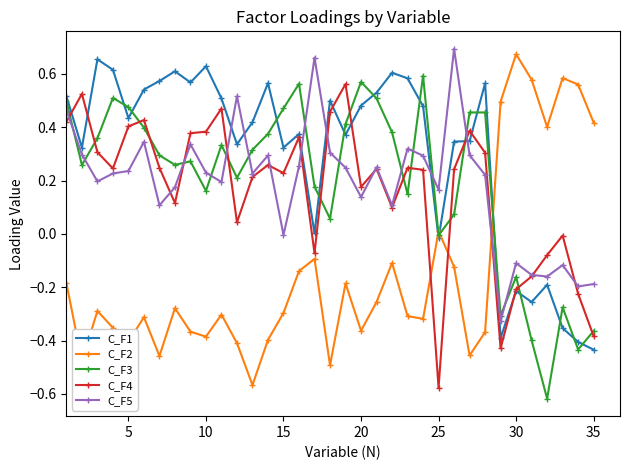

What are all the series names shown in the legend?

C_F1, C_F2, C_F3, C_F4, C_F5